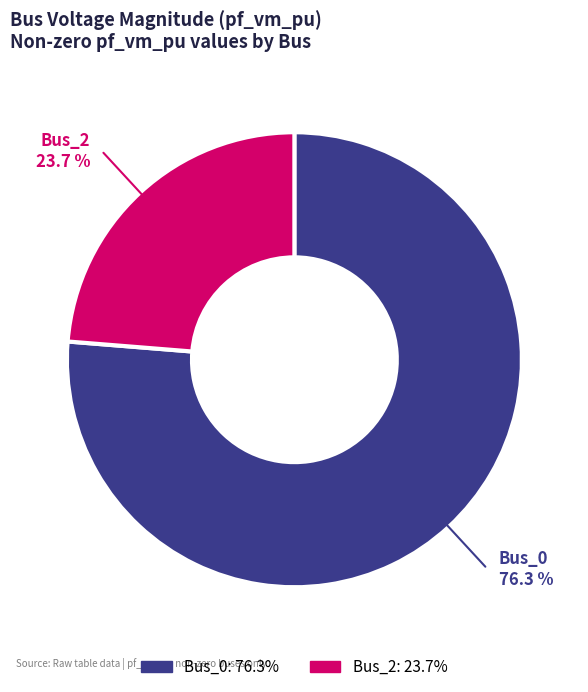

How many slices are in this pie chart?

2